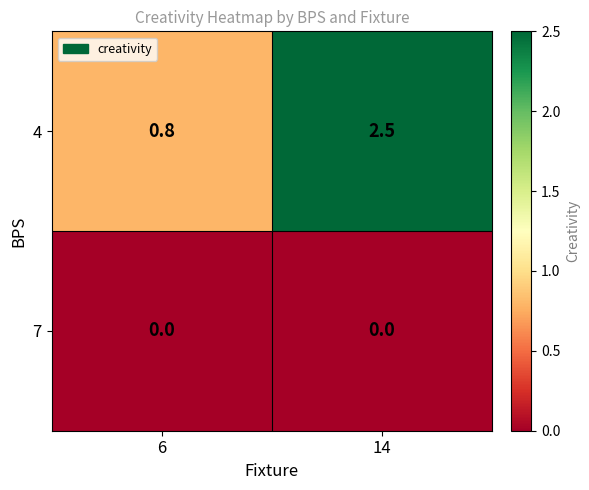

Rank the series by their maximum value, from lowest to highest.

7, 4